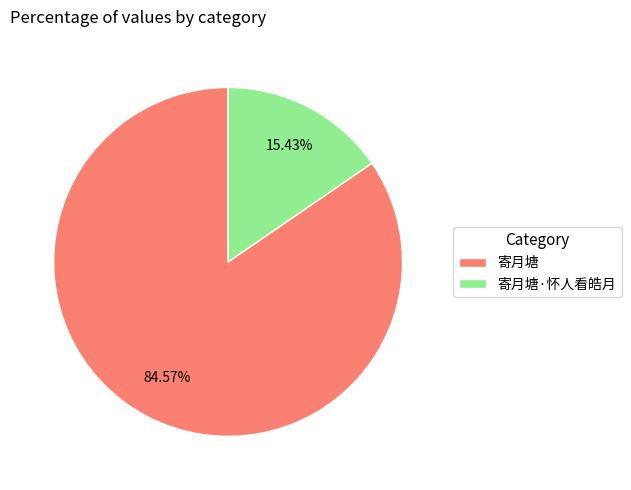

Which slice represents more than half of the pie?

寄月塘